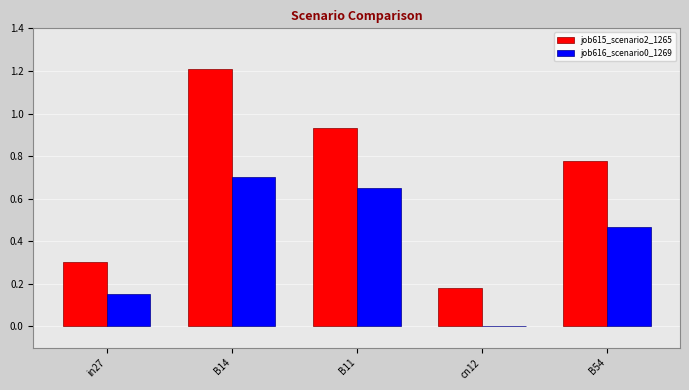

What are all the series names shown in the legend?

job615_scenario2_1265, job616_scenario0_1269